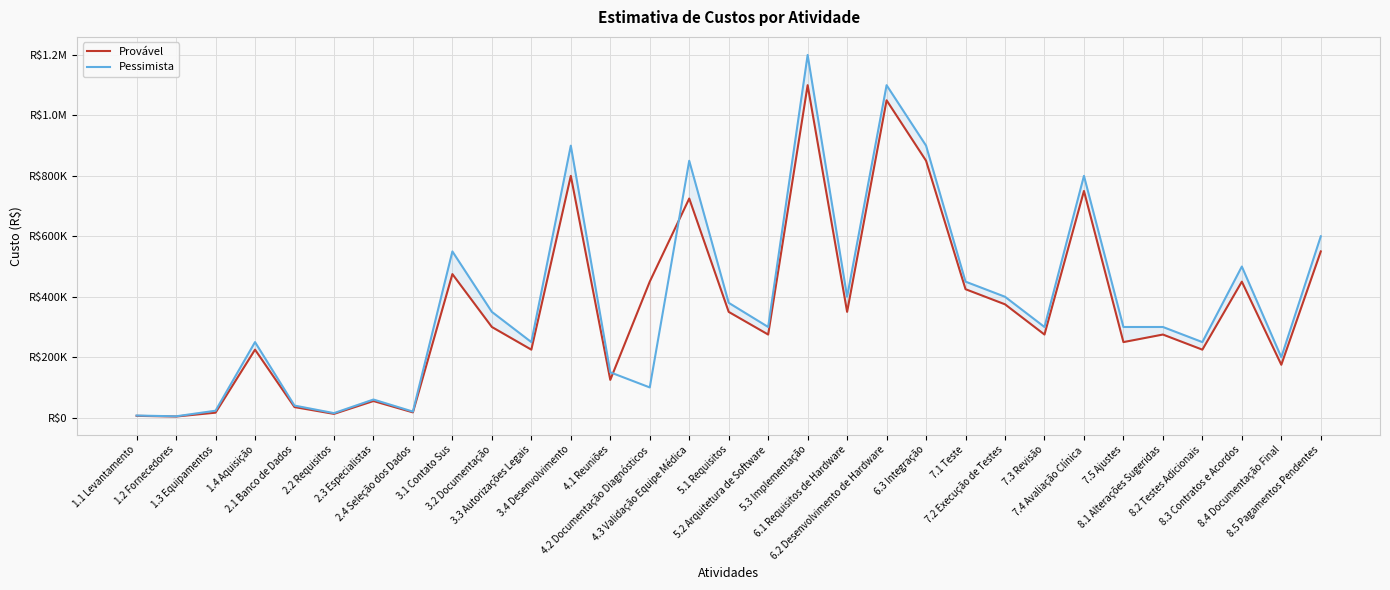

Reading left to right, transcribe all the data shown in this chart.

Provável: 1.1 Levantamento=6000	1.2 Fornecedores=3750	1.3 Equipamentos=16500	1.4 Aquisição=225000	2.1 Banco de Dados=35000	2.2 Requisitos=12500	2.3 Especialistas=55000	2.4 Seleção dos Dados=17500	3.1 Contato Sus=475000	3.2 Documentação=300000	3.3 Autorizações Legais=225000	3.4 Desenvolvimento=800000	4.1 Reuniões=125000	4.2 Documentação Diagnósticos=450000	4.3 Validação Equipe Médica=725000	5.1 Requisitos=350000	5.2 Arquitetura de Software=275000	5.3 Implementação=1100000	6.1 Requisitos de Hardware=350000	6.2 Desenvolvimento de Hardware=1050000	6.3 Integração=850000	7.1 Teste=425000	7.2 Execução de Testes=375000	7.3 Revisão=275000	7.4 Avaliação Clínica=750000	7.5 Ajustes=250000	8.1 Alterações Sugeridas=275000	8.2 Testes Adicionais=225000	8.3 Contratos e Acordos=450000	8.4 Documentação Final=175000	8.5 Pagamentos Pendentes=550000
Pessimista: 1.1 Levantamento=7000	1.2 Fornecedores=4500	1.3 Equipamentos=23000	1.4 Aquisição=250000	2.1 Banco de Dados=40000	2.2 Requisitos=15000	2.3 Especialistas=60000	2.4 Seleção dos Dados=20000	3.1 Contato Sus=550000	3.2 Documentação=350000	3.3 Autorizações Legais=250000	3.4 Desenvolvimento=900000	4.1 Reuniões=150000	4.2 Documentação Diagnósticos=100000	4.3 Validação Equipe Médica=850000	5.1 Requisitos=380000	5.2 Arquitetura de Software=300000	5.3 Implementação=1200000	6.1 Requisitos de Hardware=400000	6.2 Desenvolvimento de Hardware=1100000	6.3 Integração=900000	7.1 Teste=450000	7.2 Execução de Testes=400000	7.3 Revisão=300000	7.4 Avaliação Clínica=800000	7.5 Ajustes=300000	8.1 Alterações Sugeridas=300000	8.2 Testes Adicionais=250000	8.3 Contratos e Acordos=500000	8.4 Documentação Final=200000	8.5 Pagamentos Pendentes=600000